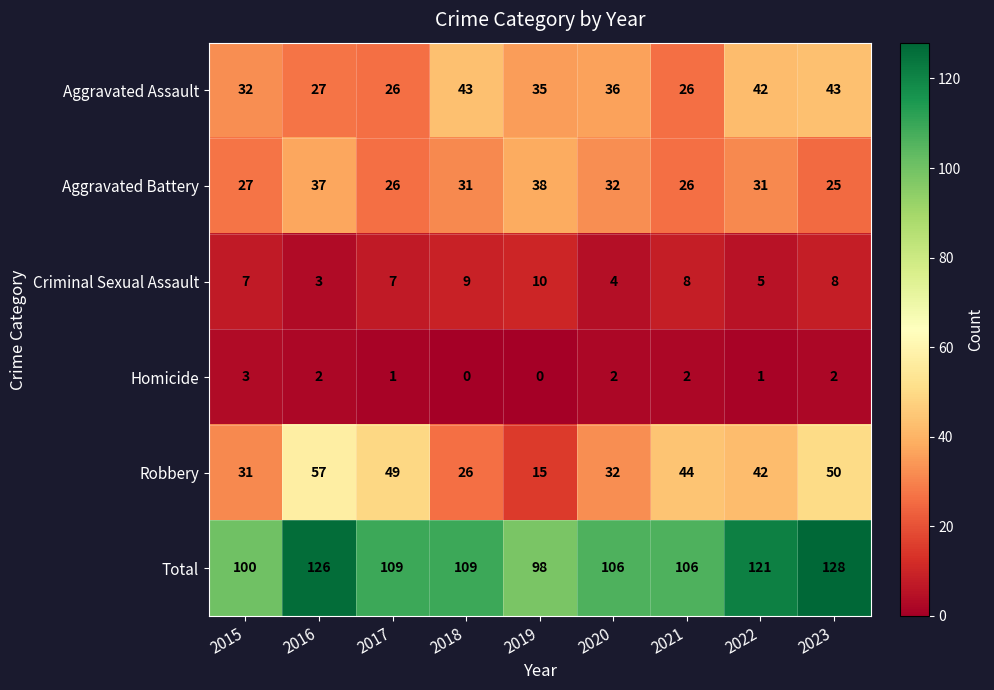

What is the sum of all Homicide values?

13